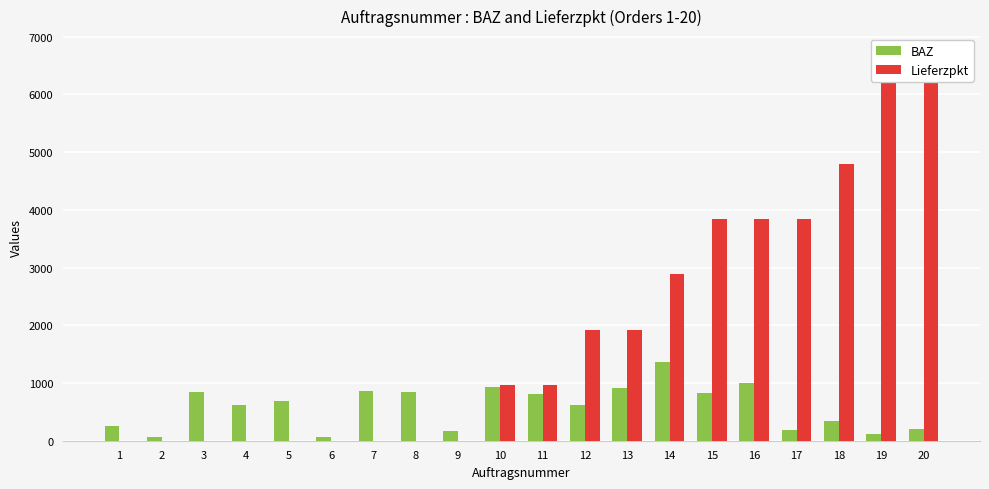

List the series in order of their overall mean, lowest first.

BAZ, Lieferzpkt